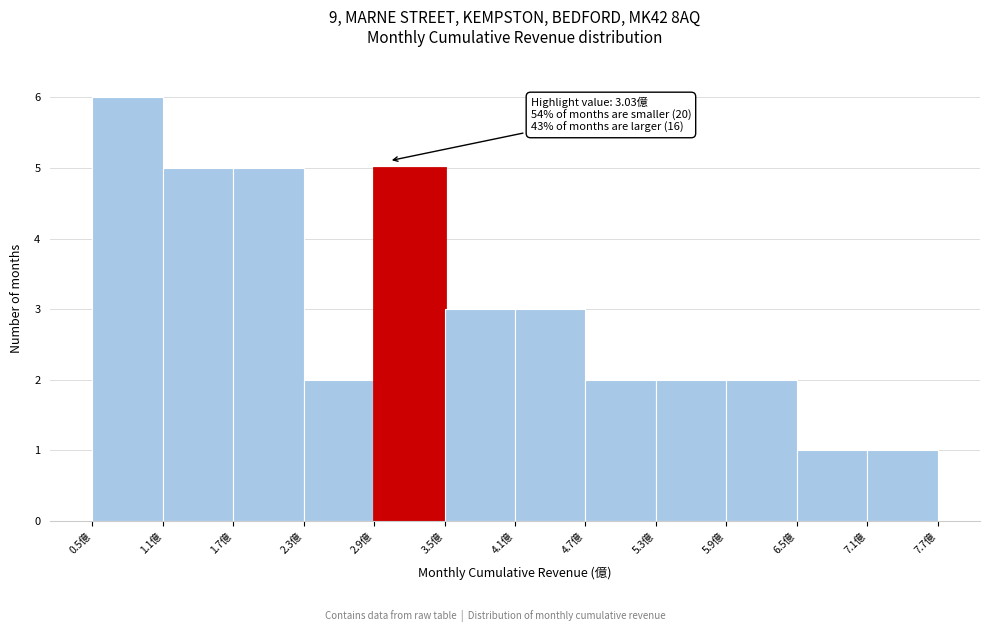

Which range on the x-axis has the tallest bar?

0.5 to 1.1